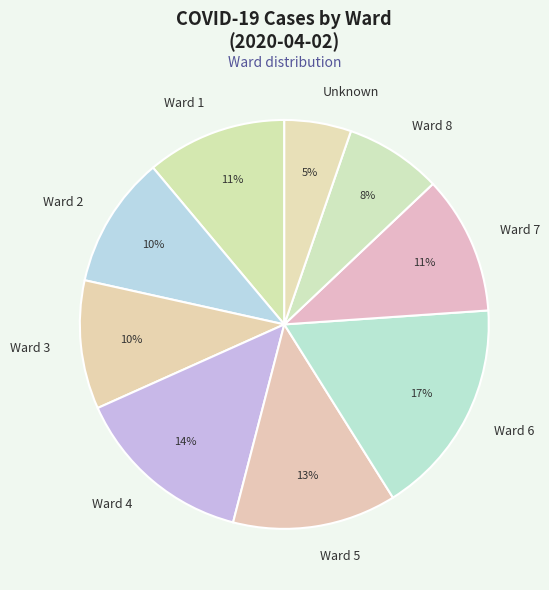

Does Ward 5 account for over 50% of the chart?

No